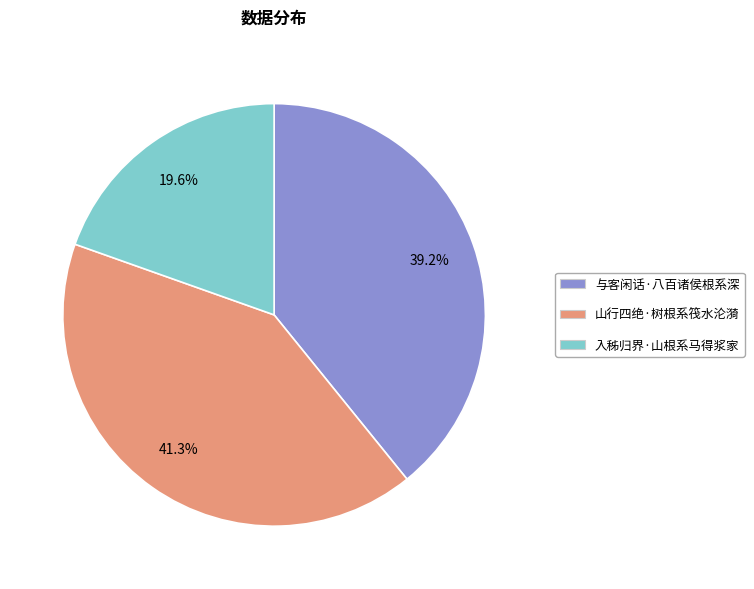

To the nearest percent, what is the combined percentage of 与客闲话·八百诸侯根系深 and 山行四绝·树根系筏水沦漪?

80%